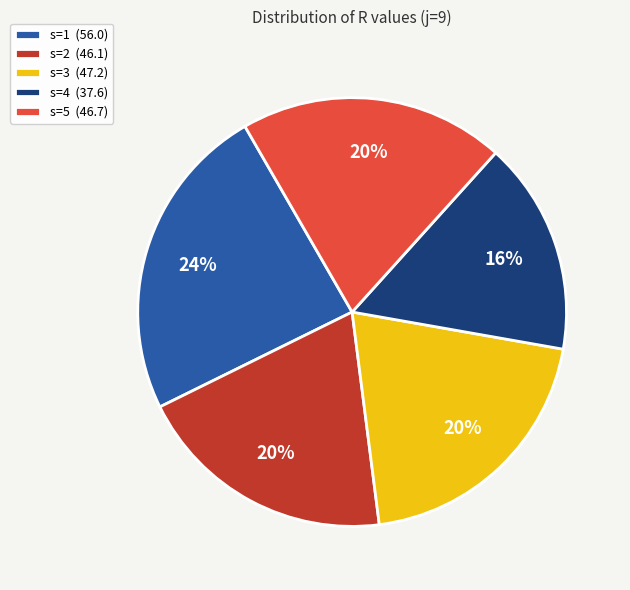

Which category has the smallest portion of the pie?

s=4 (37.6)